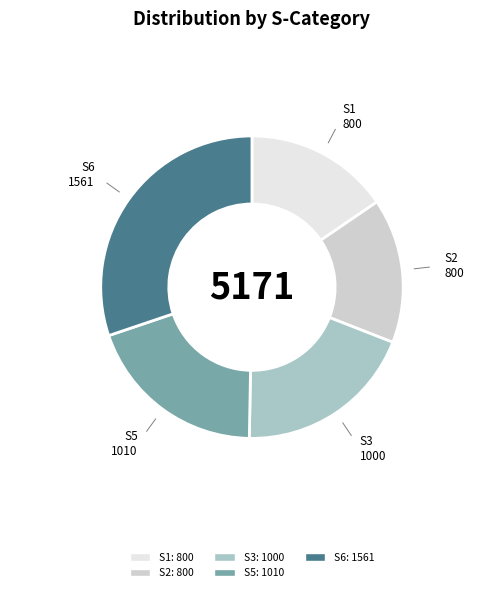

Is there a majority slice in this chart?

No